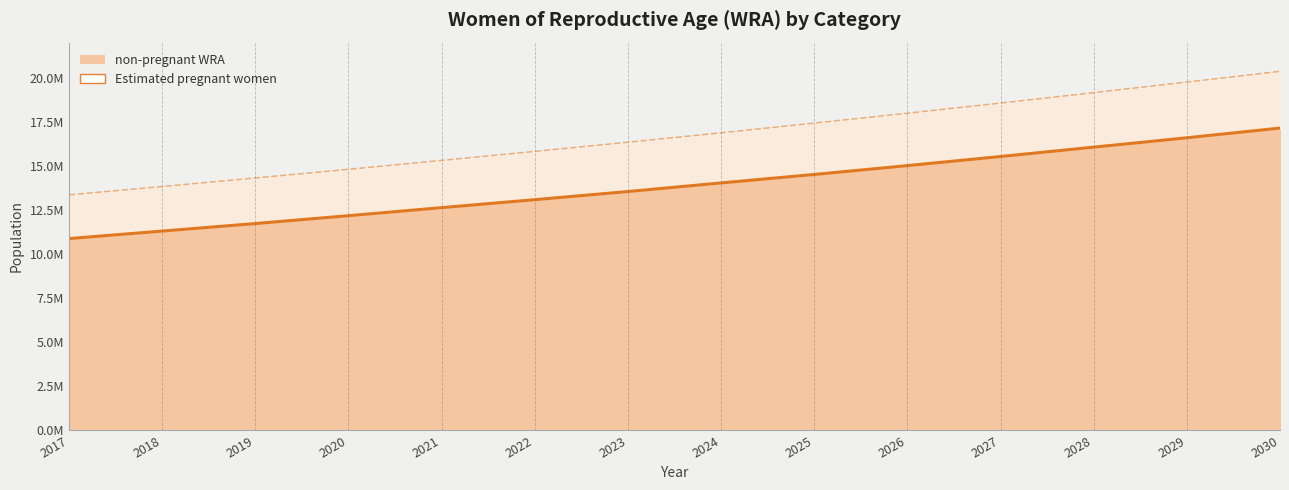

True or false: non-pregnant WRA and Estimated pregnant women intersect in this chart.

False